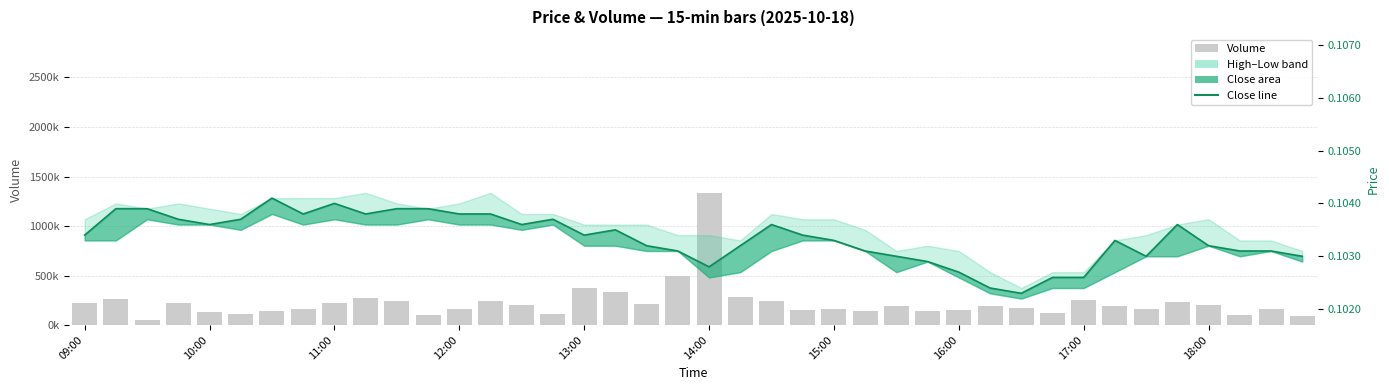

Where is close line nearest to the value 0?

30